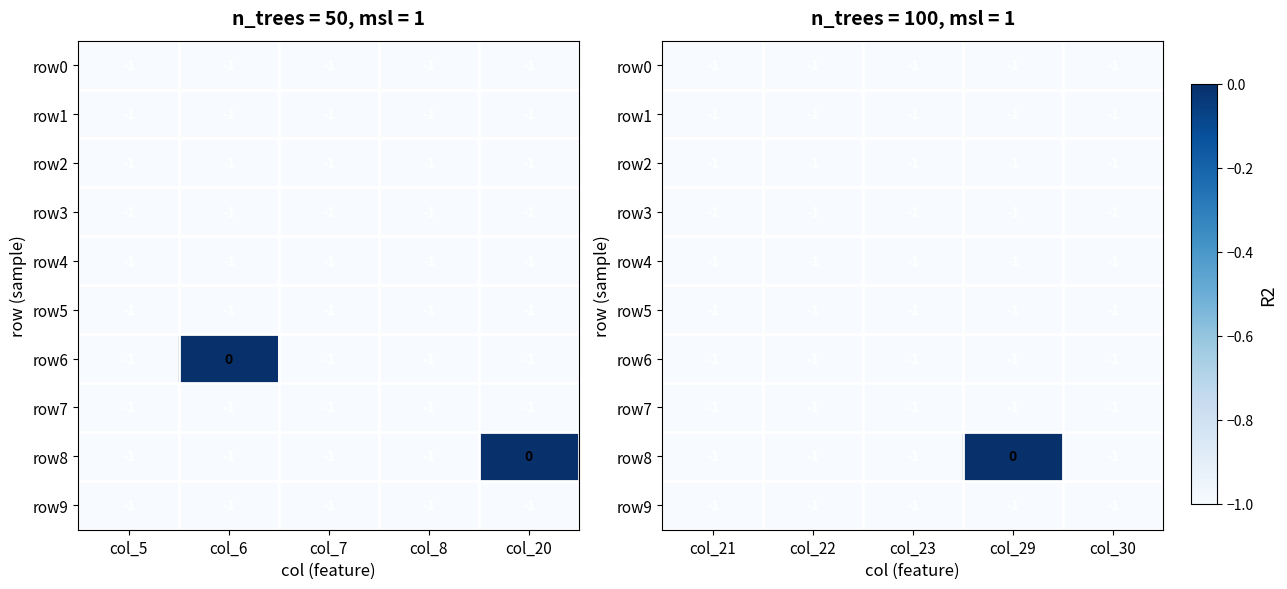

The row0 series shows -1 at col_21. True or false?

True